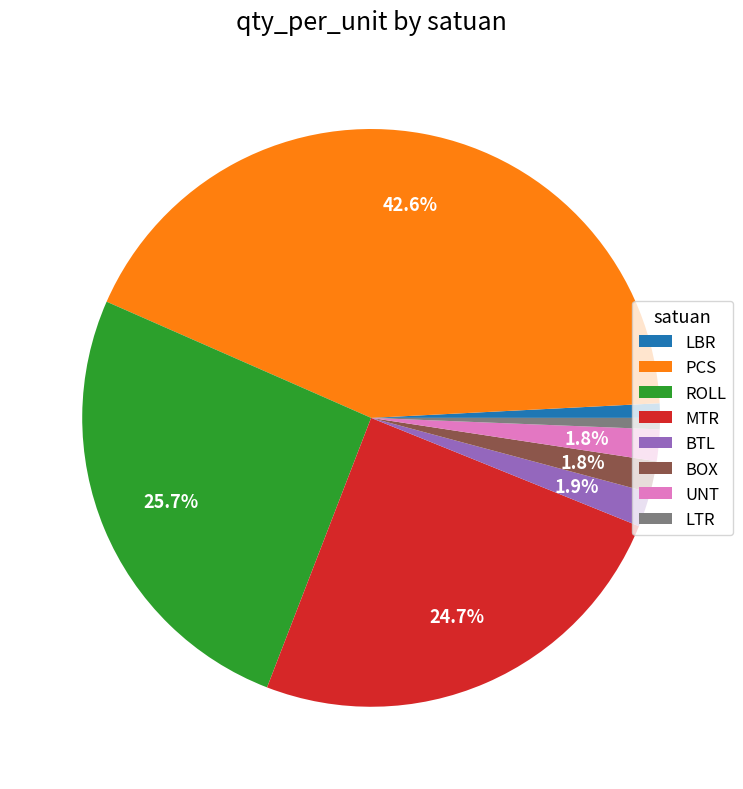

How many segments does this pie chart have?

8